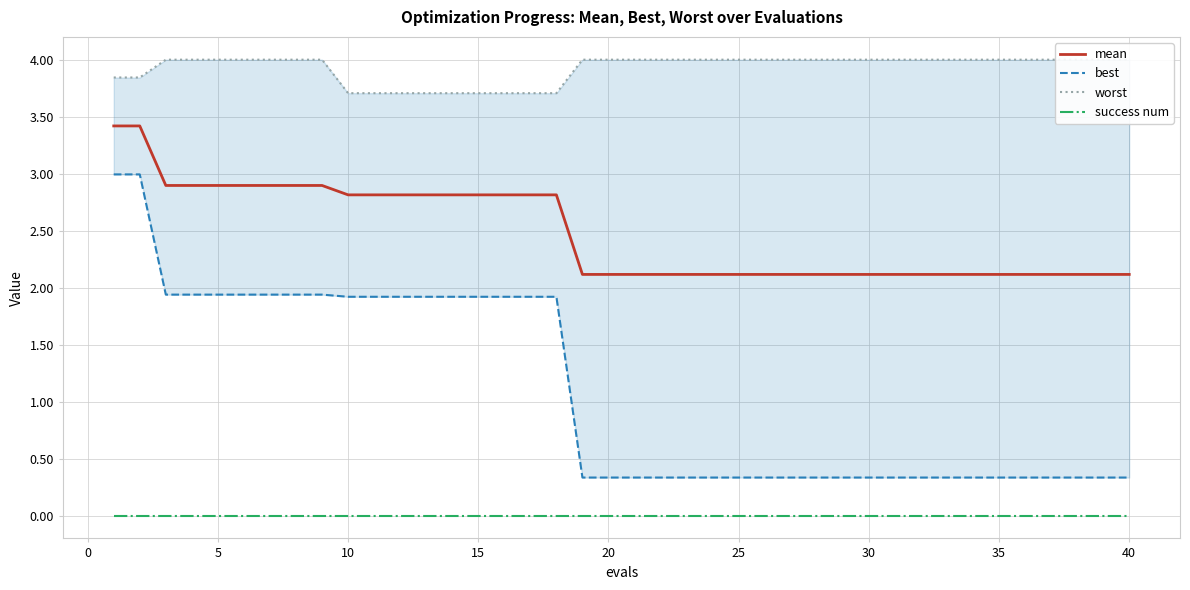

What is the difference between the maximum and second lowest values in the best series?

2.7